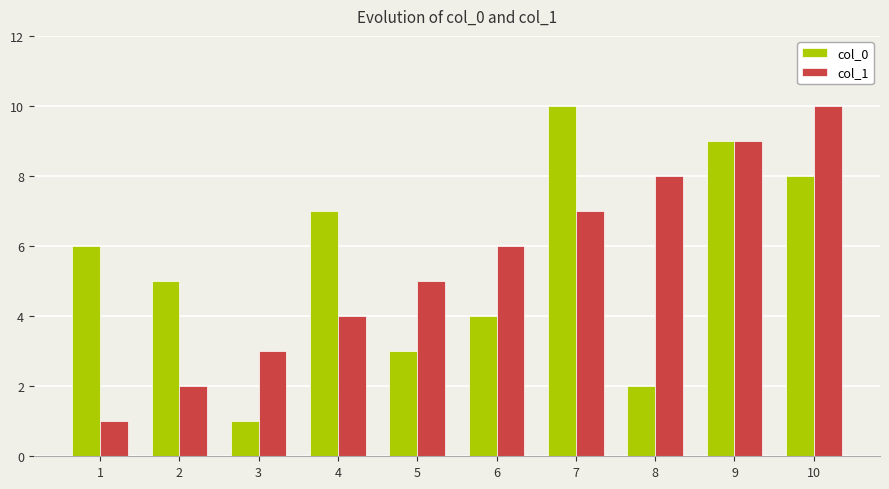

The value of col_0 at 1 is 6. True or false?

True